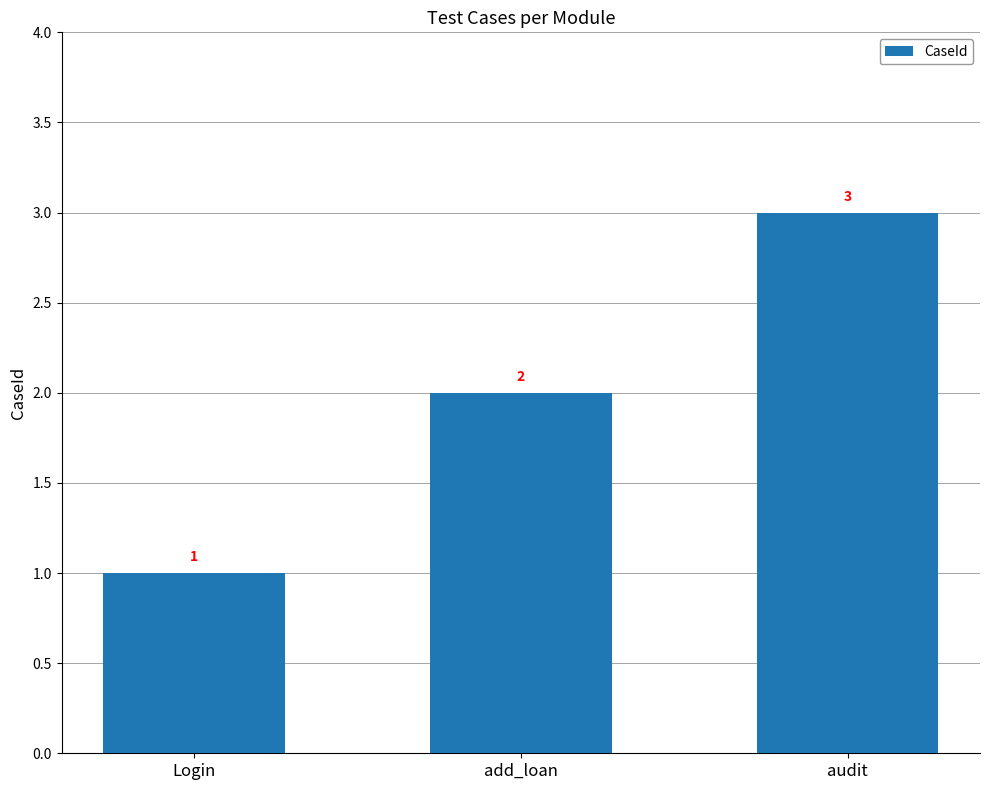

What is the change in value from add_loan to audit?

+1